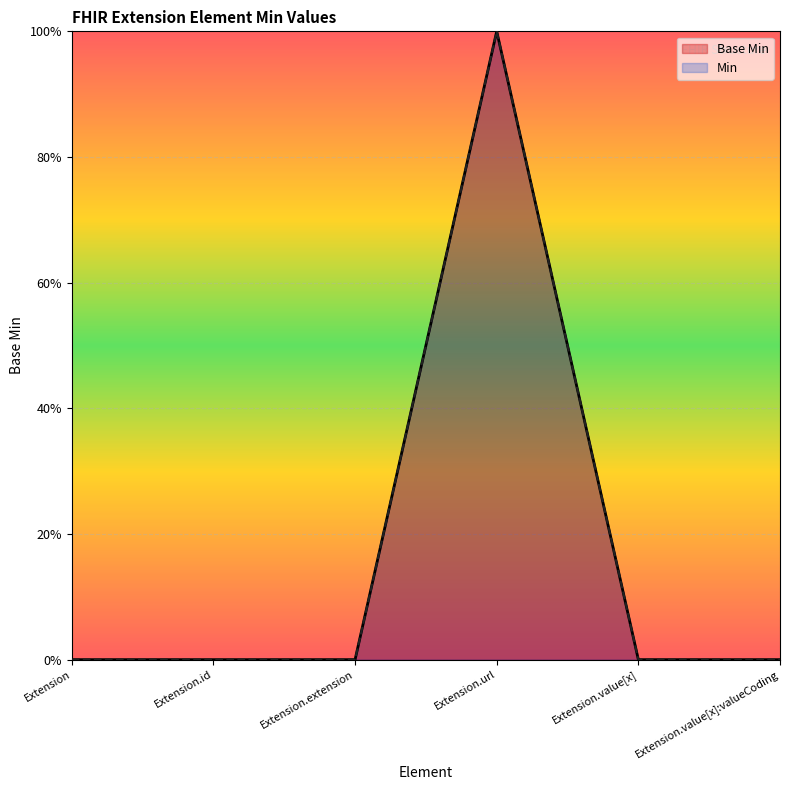

Count the values in the range 0 to 1.

6